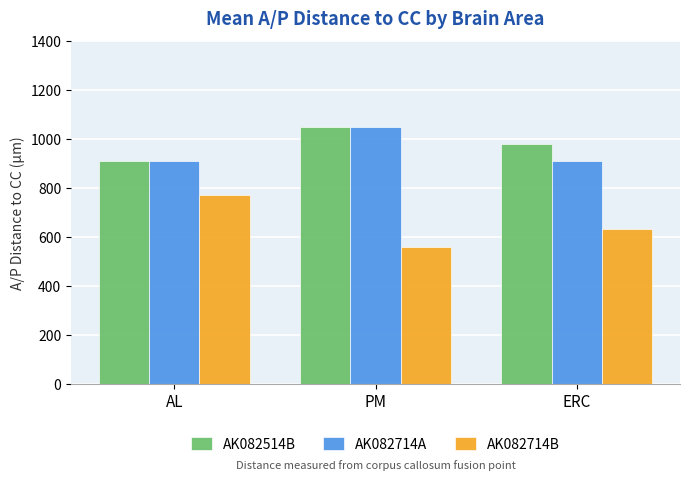

What is the difference between the maximum and minimum values in the AK082514B series?

140